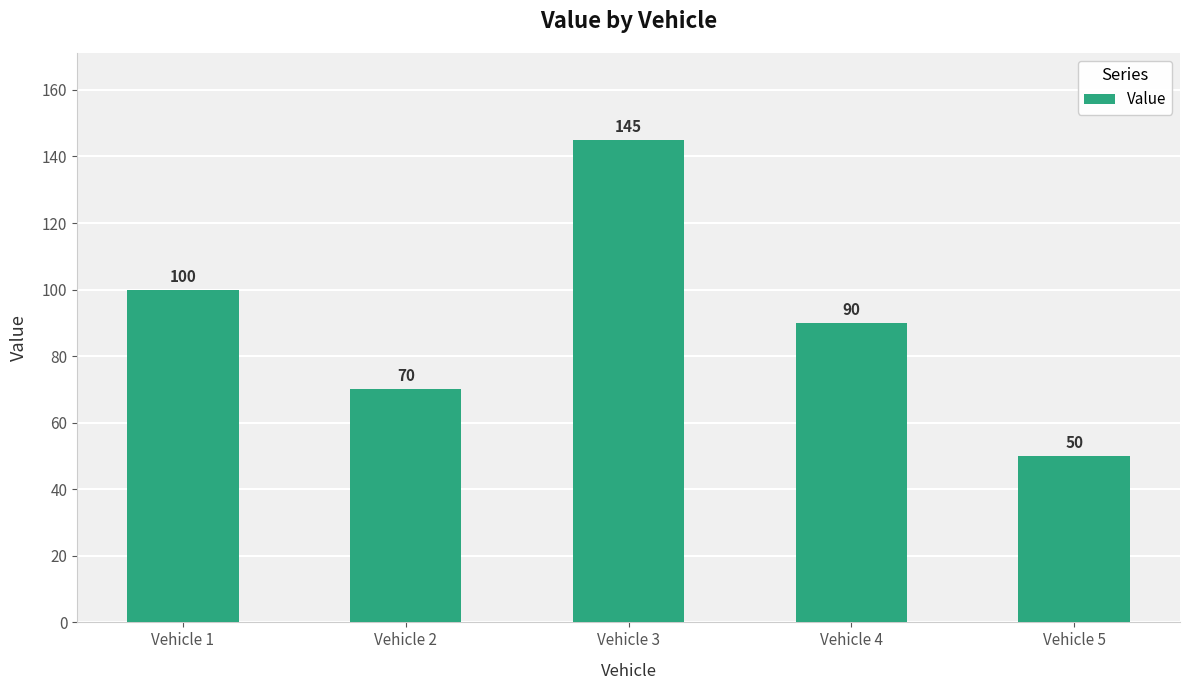

What is the minimum value shown in the chart?

50